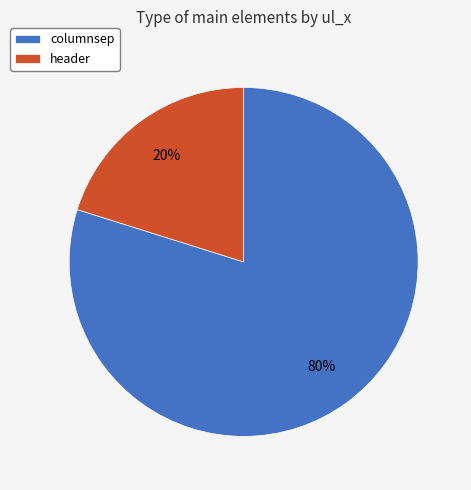

How many slices are in this pie chart?

2